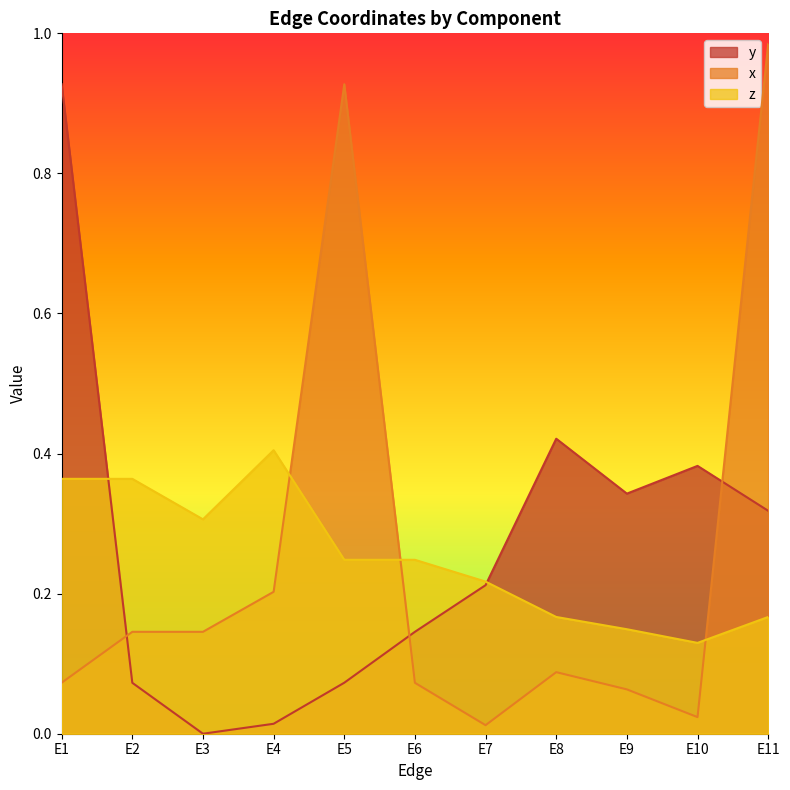

Does the chart display data point markers on the line(s)?

No